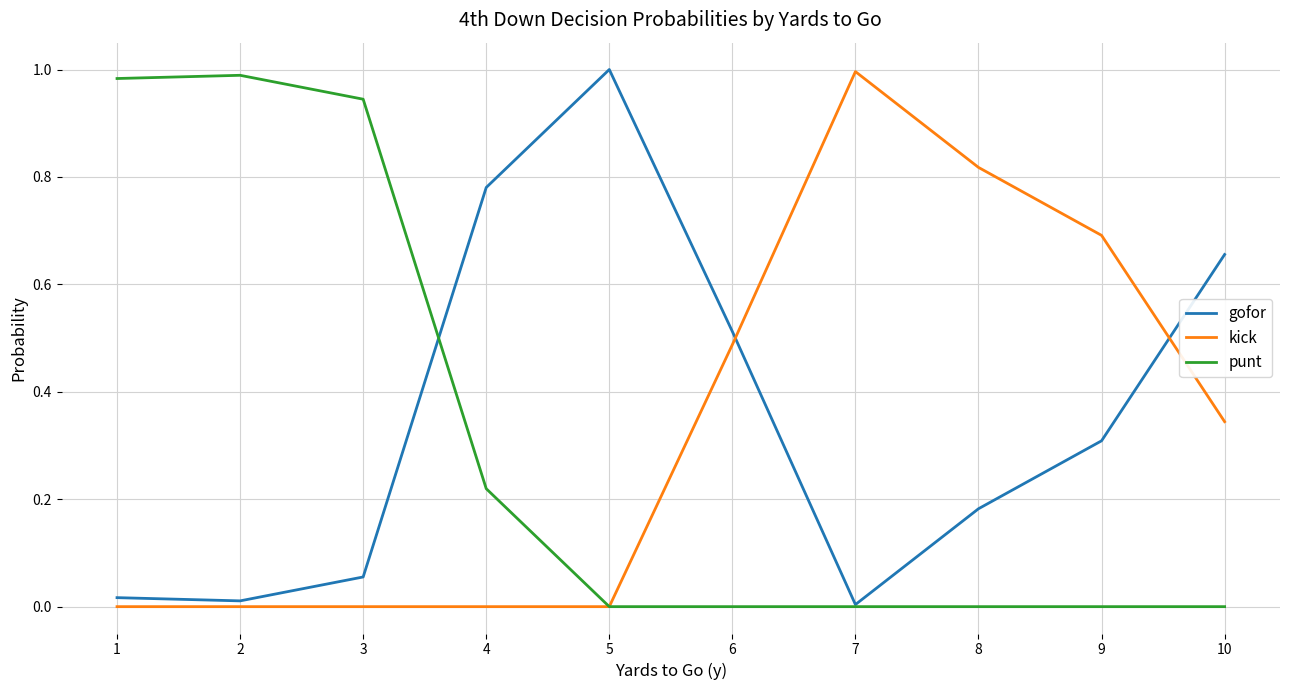

List the series in order of their overall mean, lowest first.

punt, kick, gofor